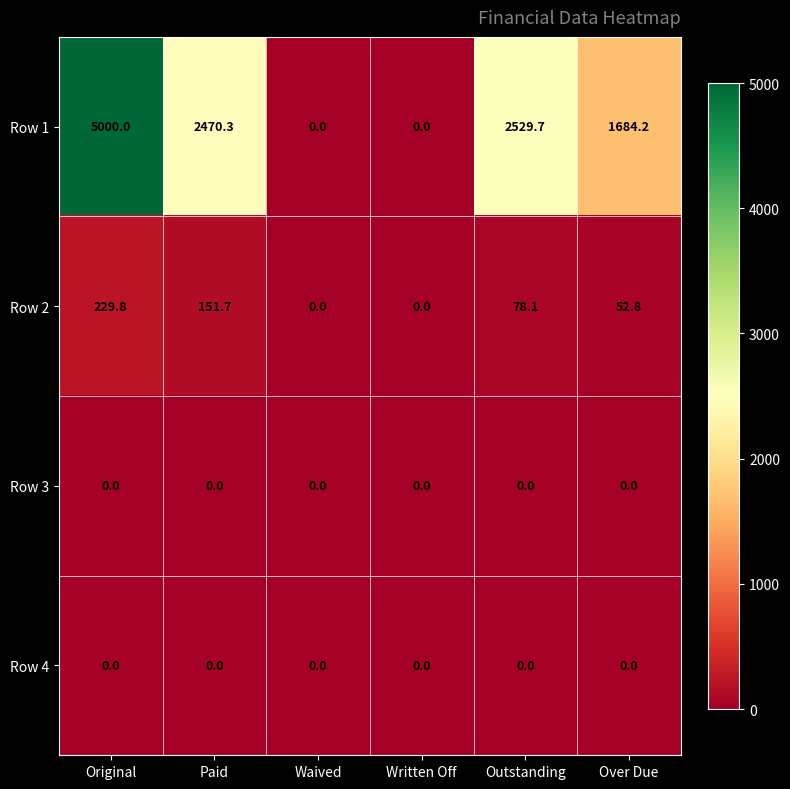

At which label is Row 2 closest to 114?

Outstanding